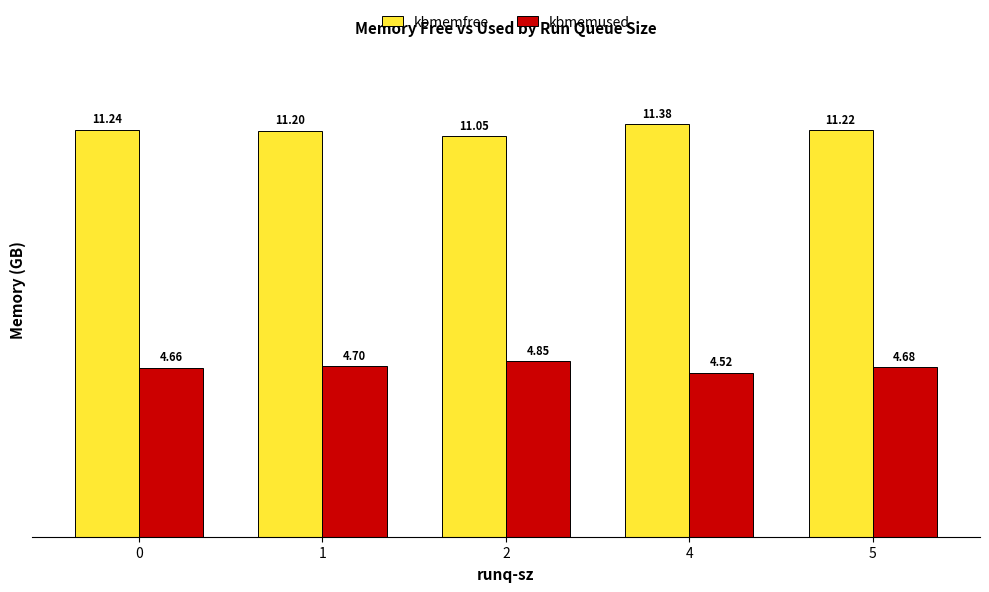

What is the spread (max minus min) of values at 1?

6.5